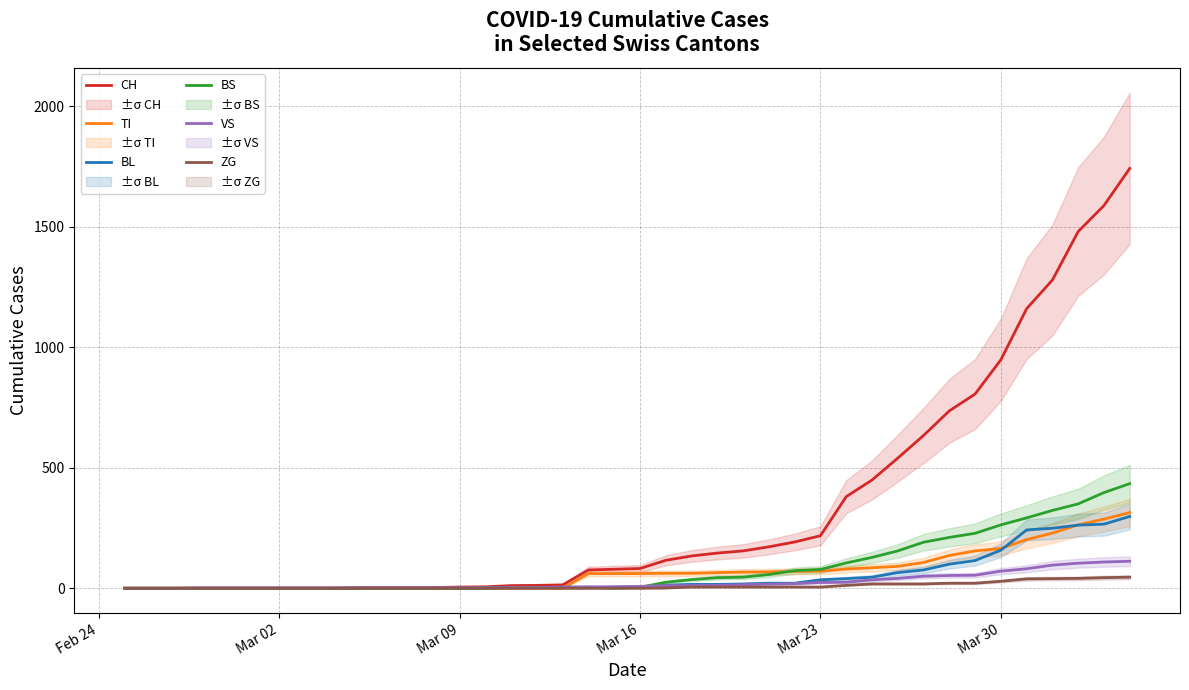

True or false: ZG and BL cross at least once.

False